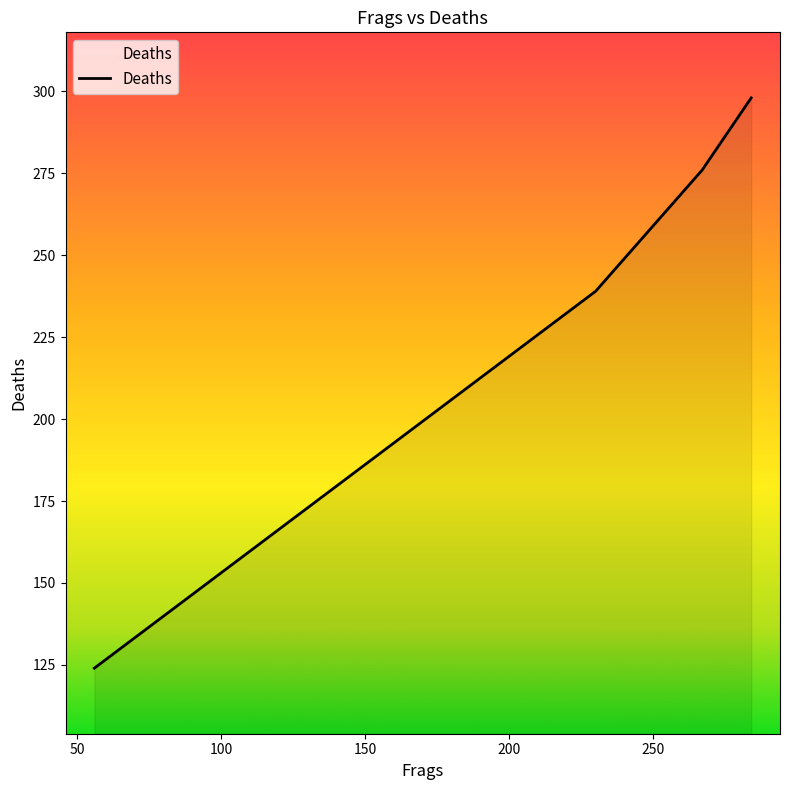

What is the difference between the maximum and minimum values?

174